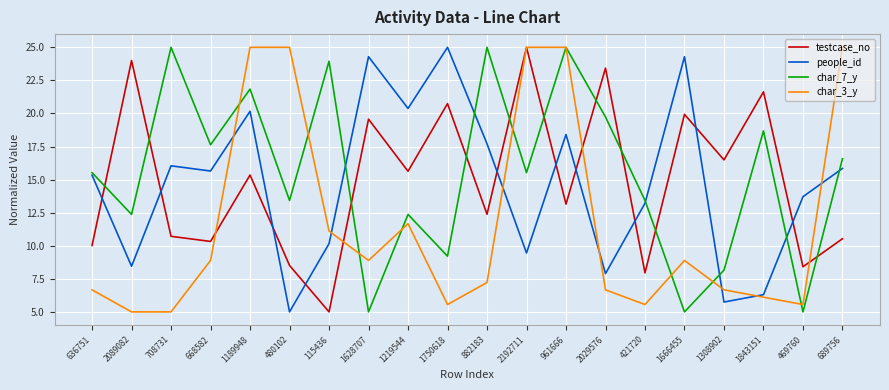

What is the difference between the char_7_y values at 1219544 and 2192711?

3.2